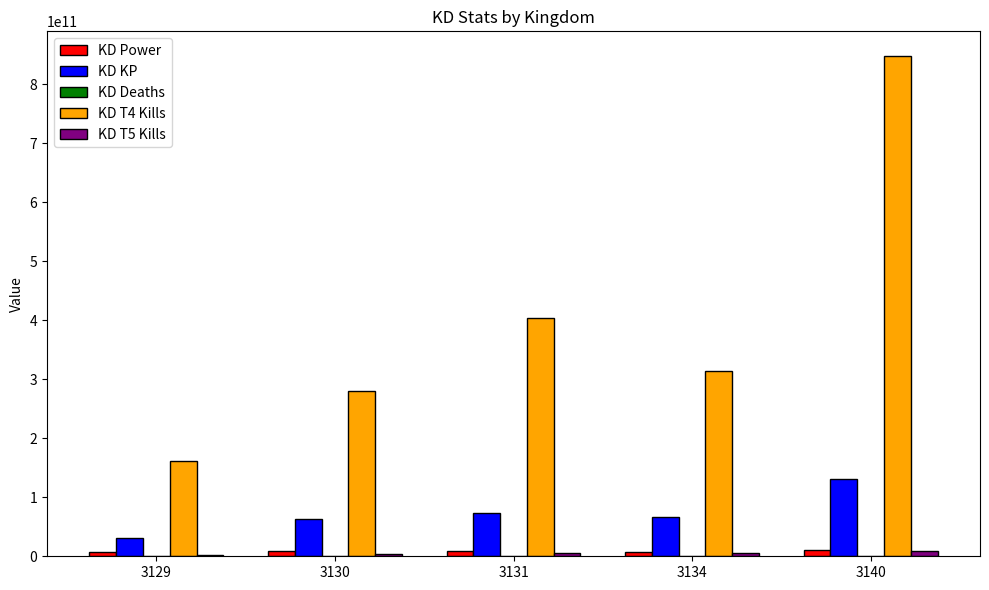

Which series has the largest range (max minus min)?

KD T4 Kills